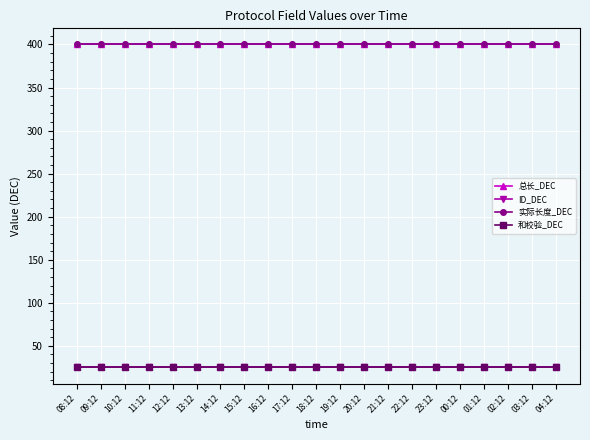

Is this an area chart (filled region under the line)?

No